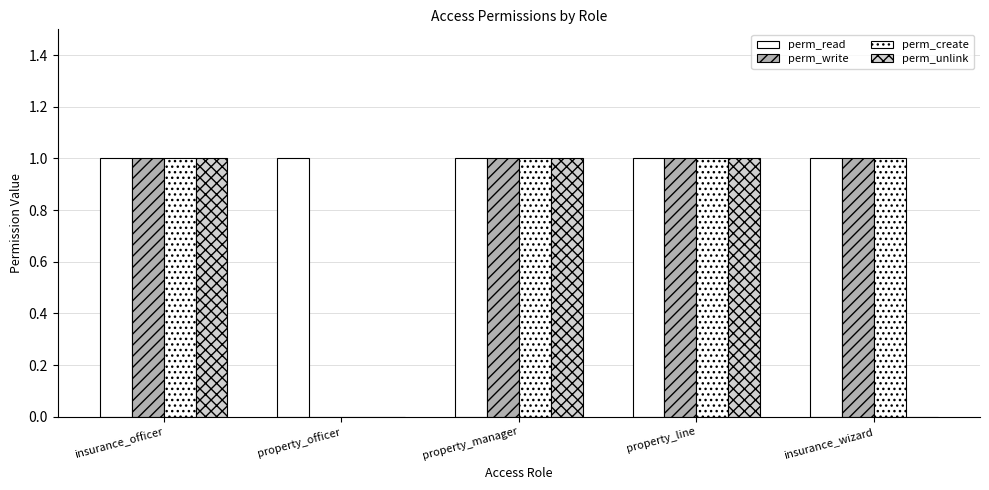

Reading left to right, what are all the values shown in this chart?

perm_read: 1	1	1	1	1
perm_write: 1	0	1	1	1
perm_create: 1	0	1	1	1
perm_unlink: 1	0	1	1	0